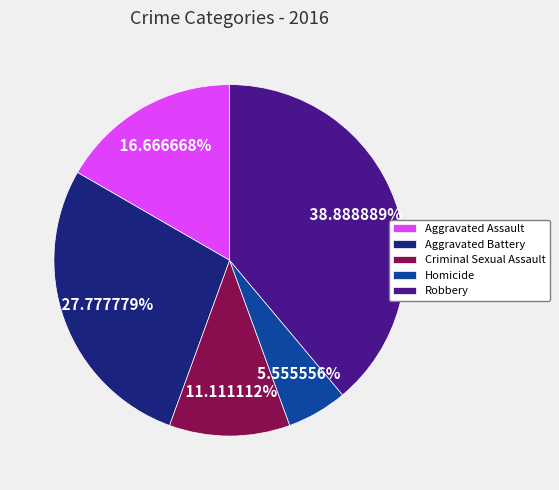

The Aggravated Battery slice represents 40% of the pie. True or false?

False